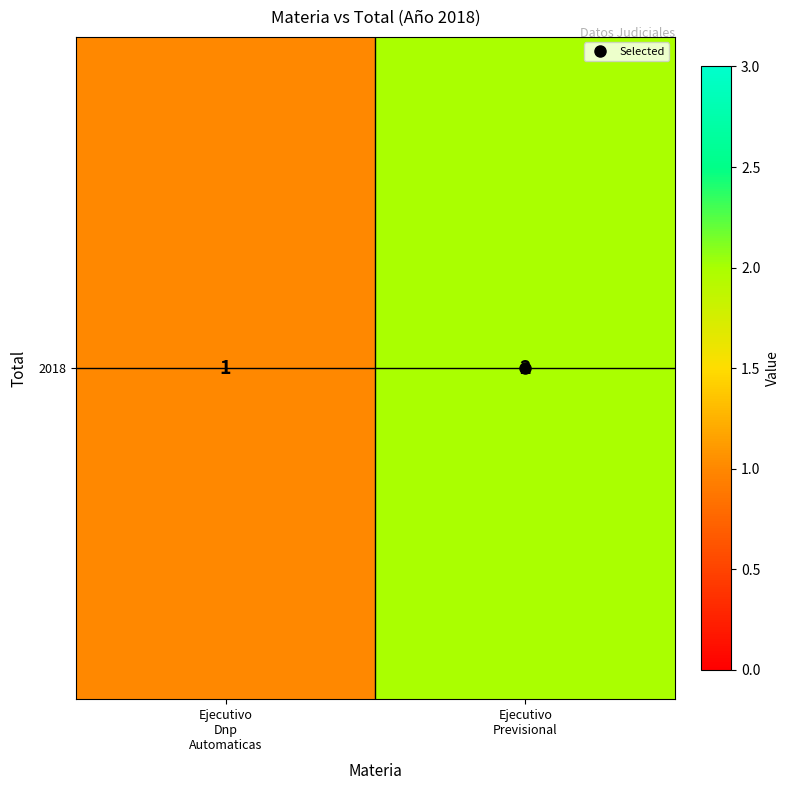

Reading right to left, transcribe all the data shown in this chart.

2	1